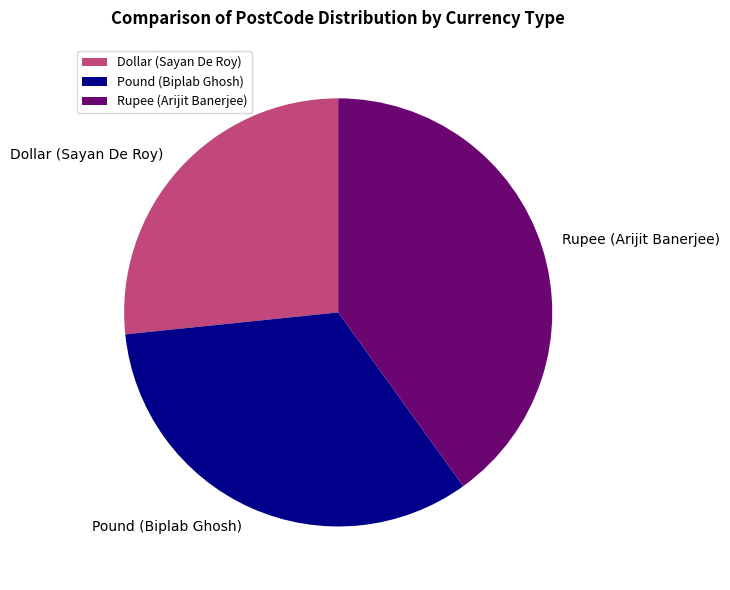

How many slices are in this pie chart?

3